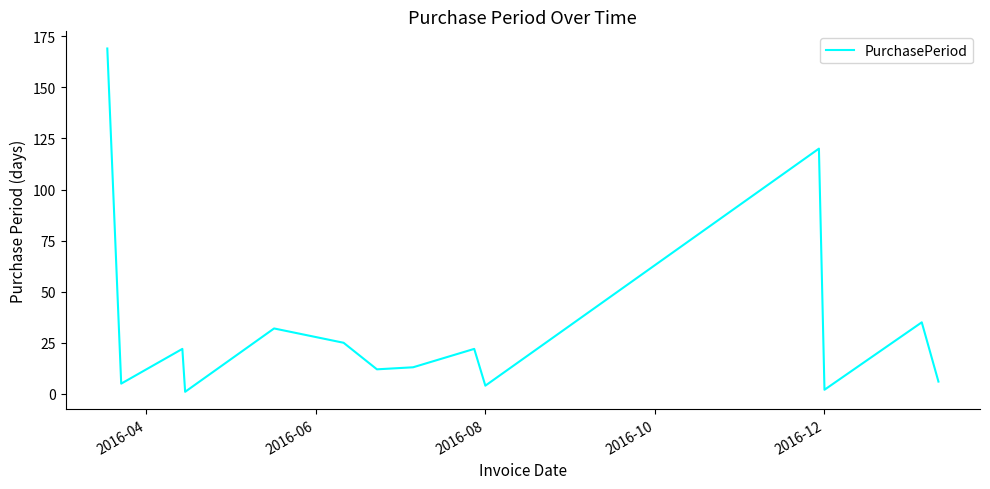

What is the difference between the maximum and minimum values?

168